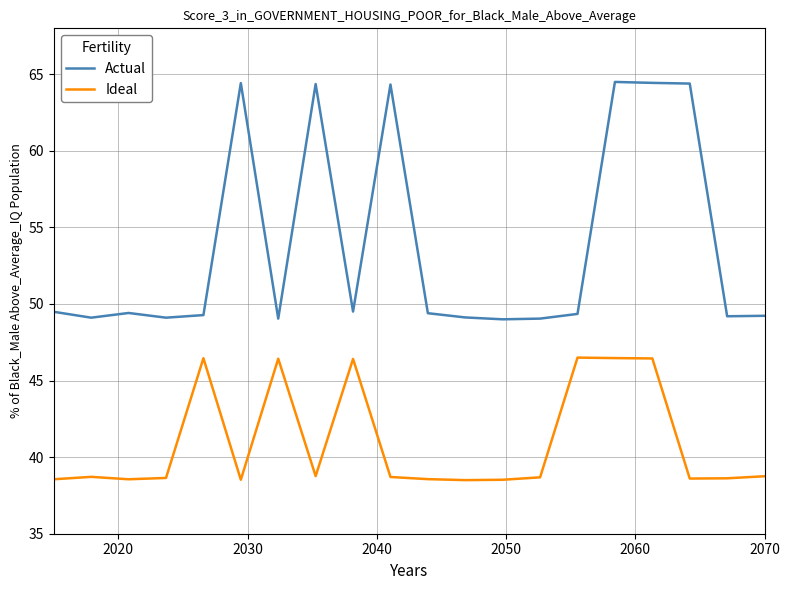

Which series has the largest range (max minus min)?

Actual